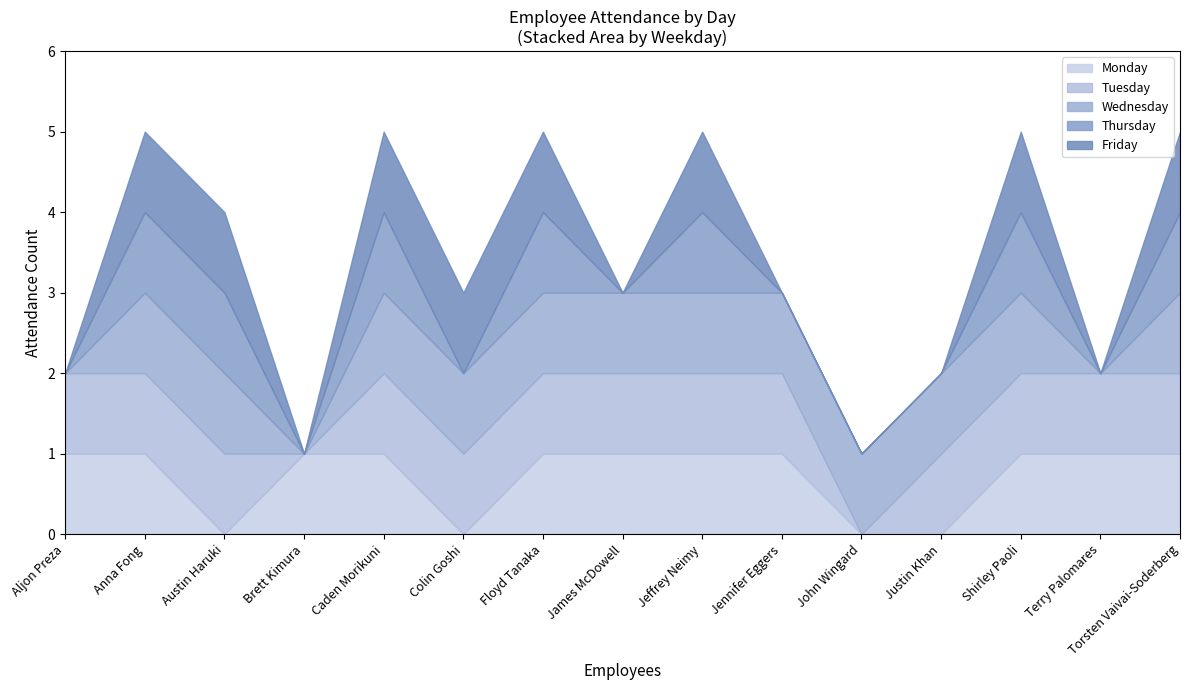

What are all the series names shown in the legend?

Monday, Tuesday, Wednesday, Thursday, Friday